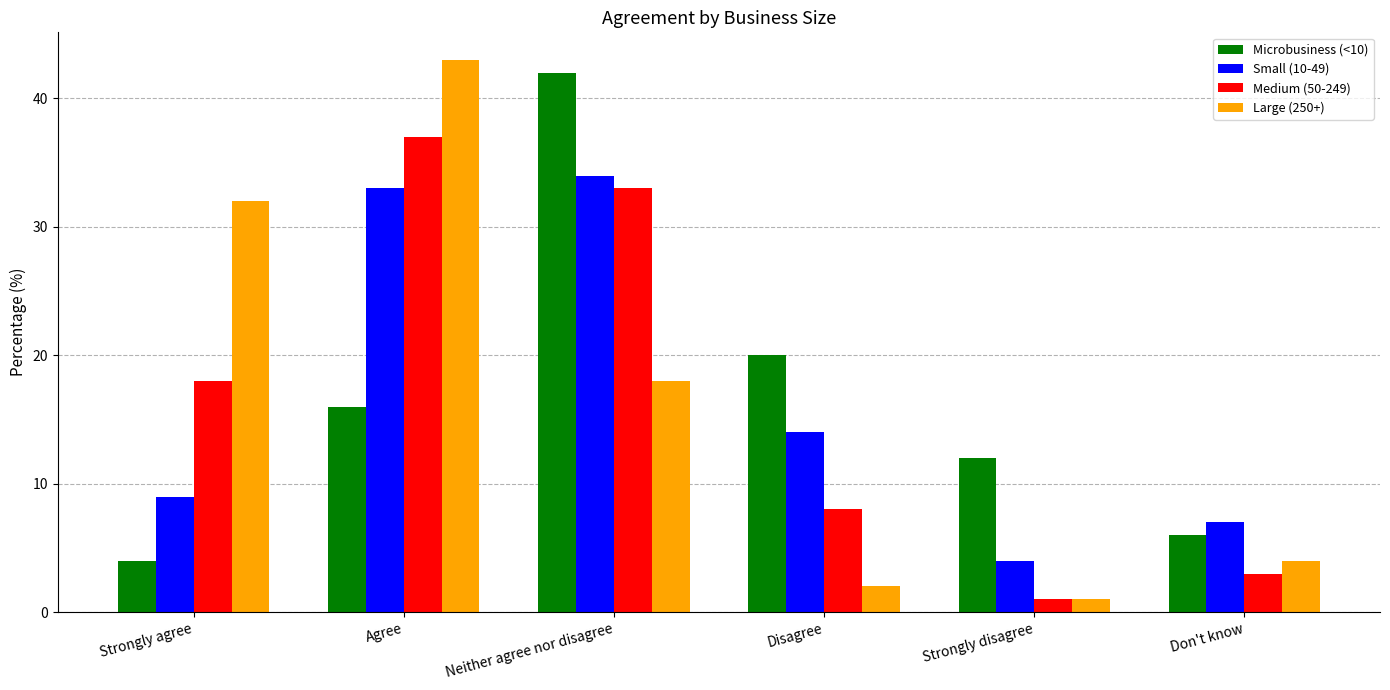

What is the minimum value shown in the chart?

1